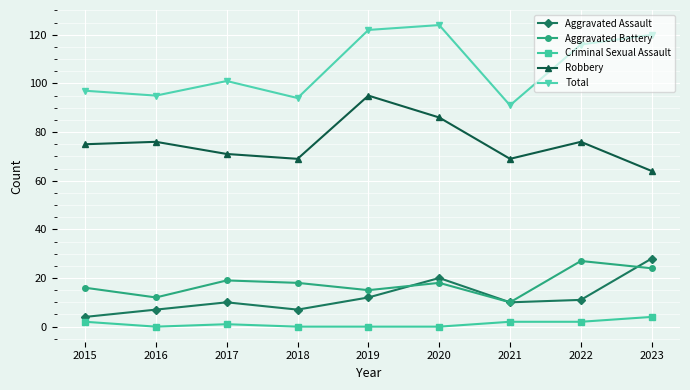

Reading left to right, transcribe all the data shown in this chart.

Aggravated Assault: 2015=4	2016=7	2017=10	2018=7	2019=12	2020=20	2021=10	2022=11	2023=28
Aggravated Battery: 2015=16	2016=12	2017=19	2018=18	2019=15	2020=18	2021=10	2022=27	2023=24
Criminal Sexual Assault: 2015=2	2016=0	2017=1	2018=0	2019=0	2020=0	2021=2	2022=2	2023=4
Robbery: 2015=75	2016=76	2017=71	2018=69	2019=95	2020=86	2021=69	2022=76	2023=64
Total: 2015=97	2016=95	2017=101	2018=94	2019=122	2020=124	2021=91	2022=116	2023=120